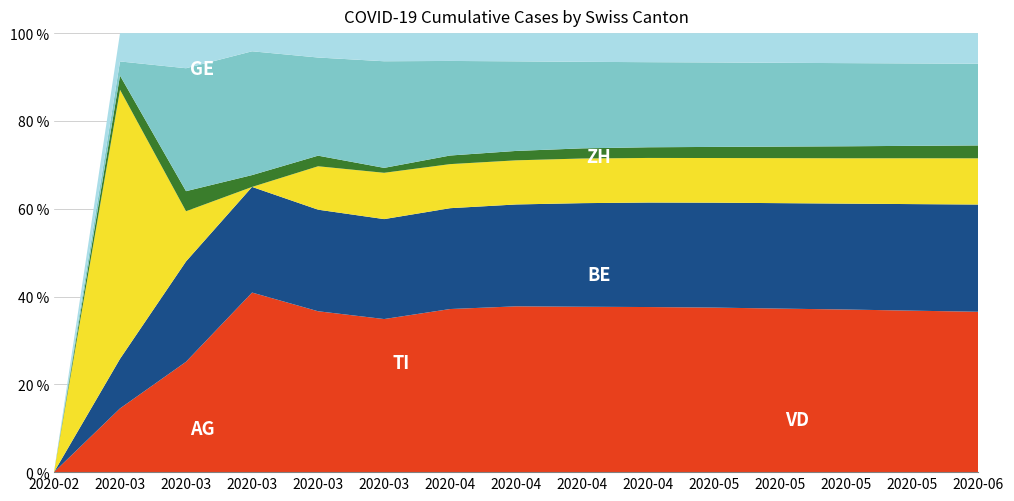

Reading left to right, extract all data points from this chart.

GE: 2020-02-25=0	2020-03-01=9	2020-03-08=44	2020-03-15=425	2020-03-22=1549	2020-03-29=2638	2020-04-05=4267	2020-04-12=5110	2020-04-19=5536	2020-04-26=5733	2020-05-03=5848	2020-05-10=5939	2020-05-17=6031	2020-05-24=6133	2020-06-01=6237
ZH: 2020-02-25=0	2020-03-01=7	2020-03-08=40	2020-03-15=250	2020-03-22=978	2020-03-29=1722	2020-04-05=2638	2020-04-12=3140	2020-04-19=3467	2020-04-26=3629	2020-05-03=3728	2020-05-10=3830	2020-05-17=3927	2020-05-24=4047	2020-06-01=4170
BE: 2020-02-25=0	2020-03-01=38	2020-03-08=20	2020-03-15=0	2020-03-22=418	2020-03-29=798	2020-04-05=1153	2020-04-12=1360	2020-04-19=1494	2020-04-26=1548	2020-05-03=1587	2020-05-10=1634	2020-05-17=1682	2020-05-24=1741	2020-06-01=1798
VD: 2020-02-25=0	2020-03-01=2	2020-03-08=8	2020-03-15=28	2020-03-22=102	2020-03-29=85	2020-04-05=225	2020-04-12=290	2020-04-19=340	2020-04-26=371	2020-05-03=395	2020-05-10=420	2020-05-17=445	2020-05-24=472	2020-06-01=501
TI: 2020-02-25=0	2020-03-01=2	2020-03-08=49	2020-03-15=293	2020-03-22=945	2020-03-29=1837	2020-04-05=2474	2020-04-12=2761	2020-04-19=2896	2020-04-26=2955	2020-05-03=3002	2020-05-10=3042	2020-05-17=3084	2020-05-24=3130	2020-06-01=3178
AG: 2020-02-25=0	2020-03-01=4	2020-03-08=14	2020-03-15=43	2020-03-22=235	2020-03-29=485	2020-04-05=728	2020-04-12=870	2020-04-19=961	2020-04-26=1009	2020-05-03=1042	2020-05-10=1079	2020-05-17=1113	2020-05-24=1151	2020-06-01=1190